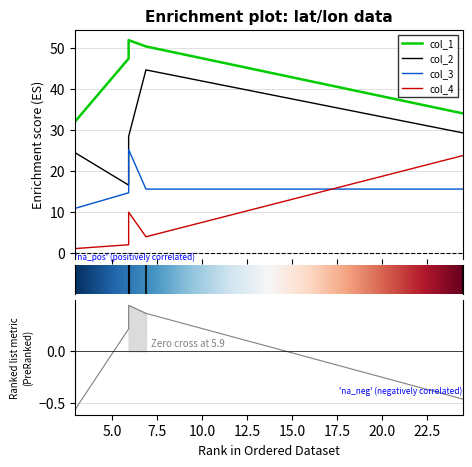

At which label does col_1 first exceed 47?

5.93